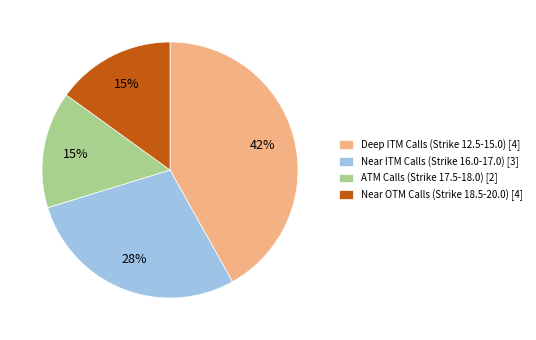

Is there a majority slice in this chart?

No